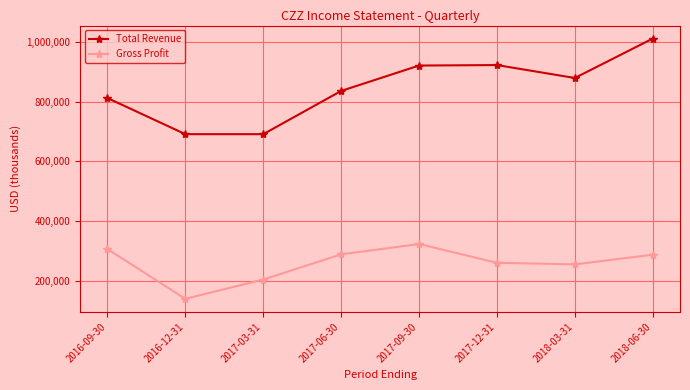

Does the chart display data point markers on the line(s)?

Yes